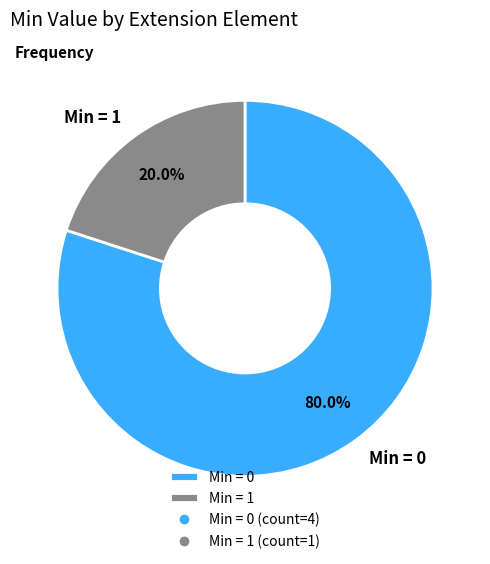

Is the sum of Min = 0 and Min = 1 greater than half?

Yes